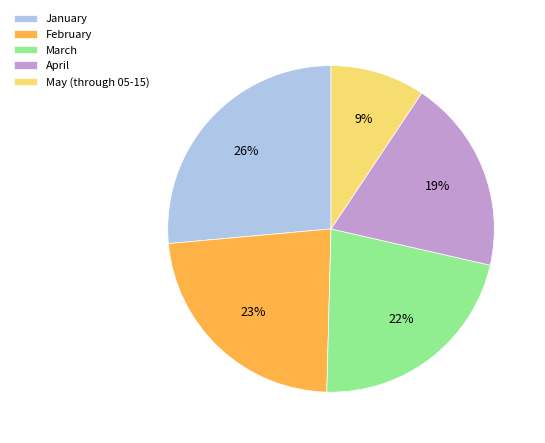

Rank the categories by value from lowest to highest.

May (through 05-15), April, March, February, January